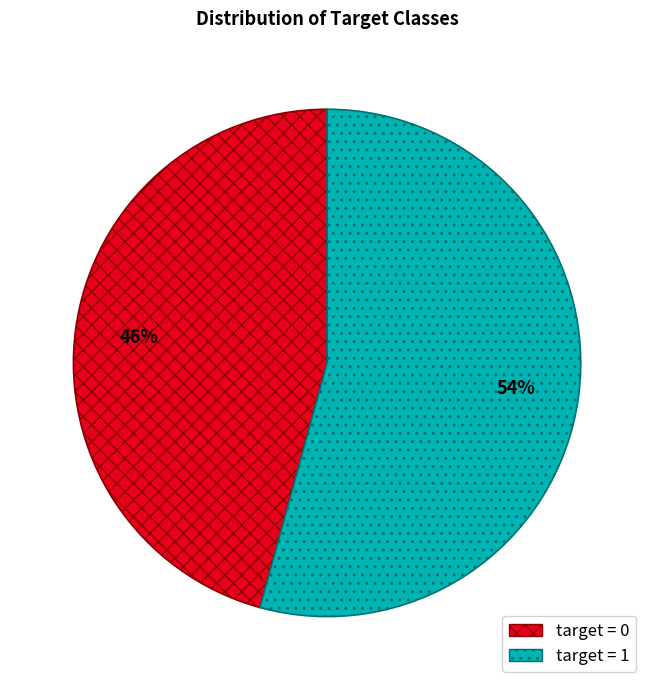

How many segments does this pie chart have?

2